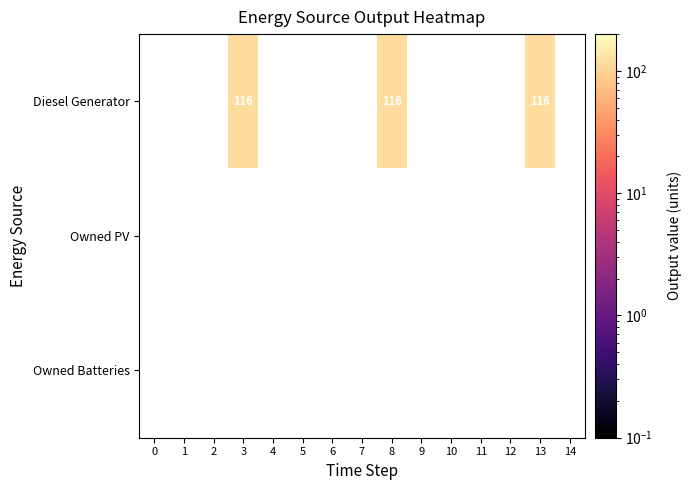

How many data points does each series have?

15